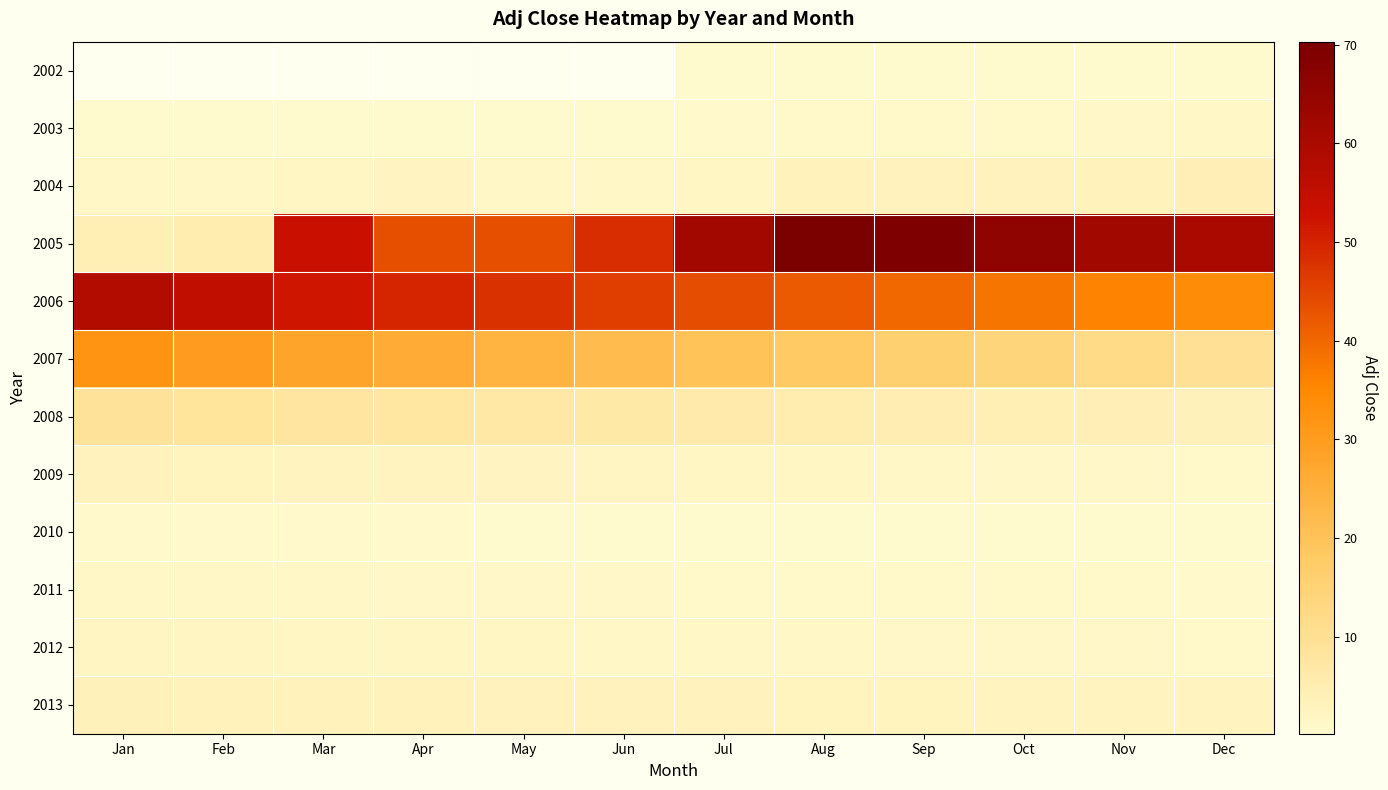

The 2007 series shows 33.9 at Jul. True or false?

False